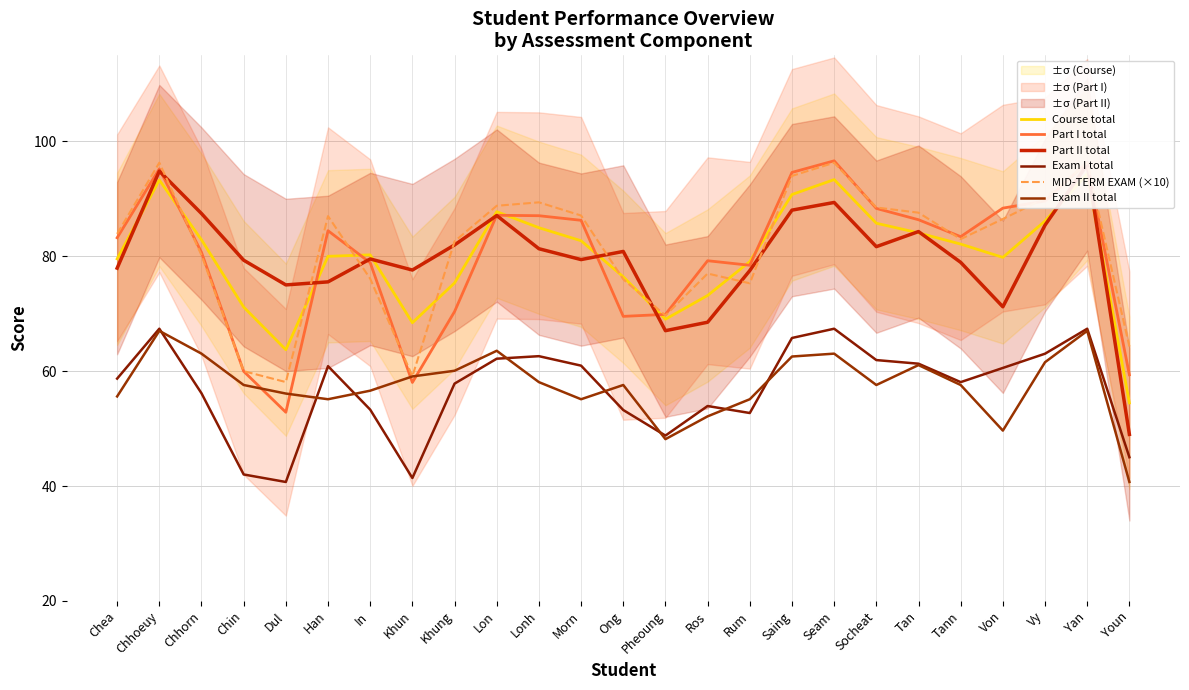

At which category is the sum across all series the highest?

Yan